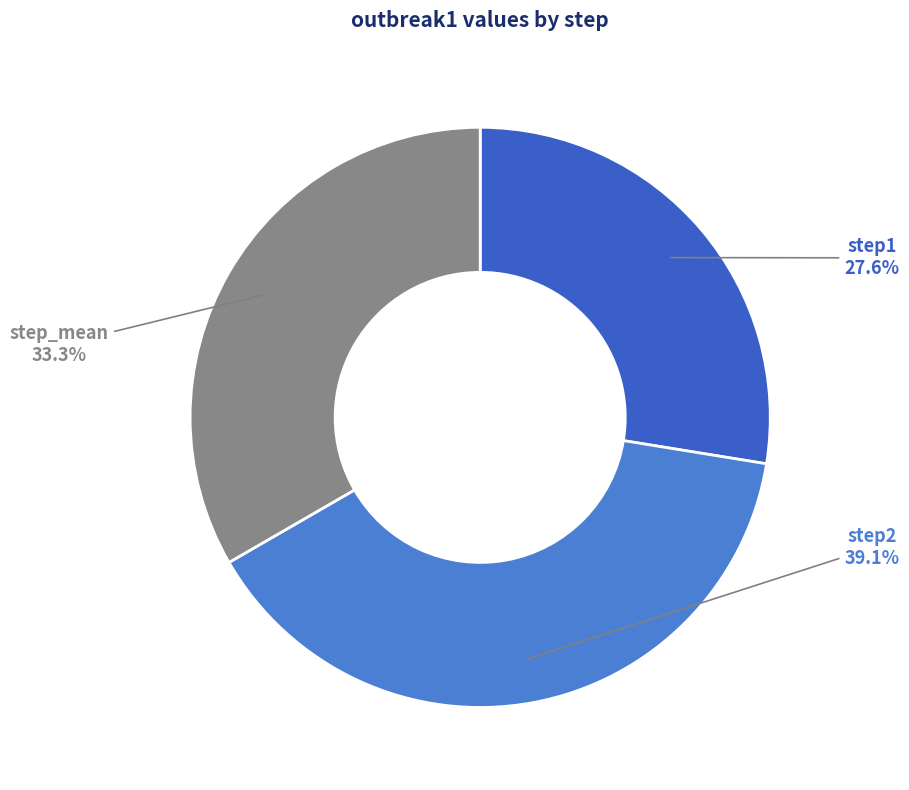

Between step1 and step2, which is larger?

step2